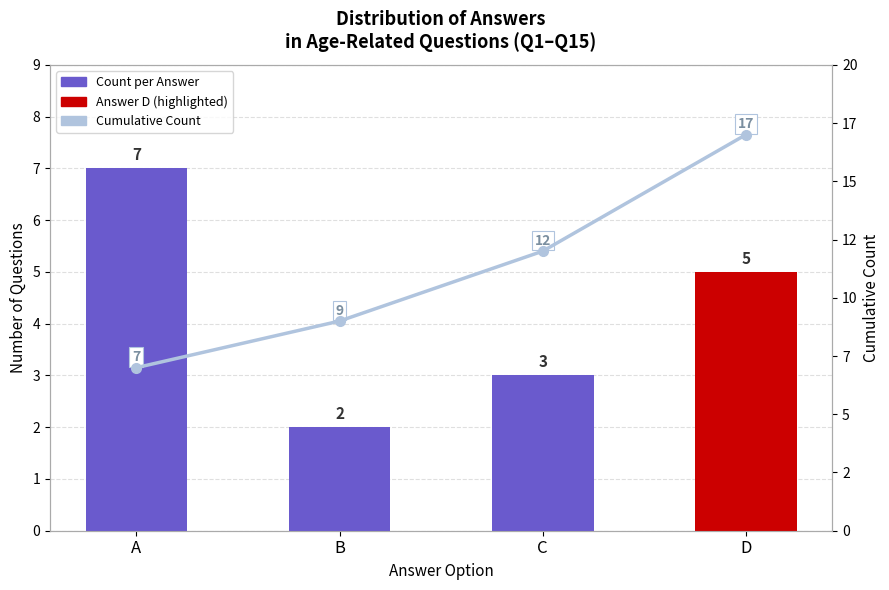

The Cumulative Count series shows 26 at D. True or false?

False